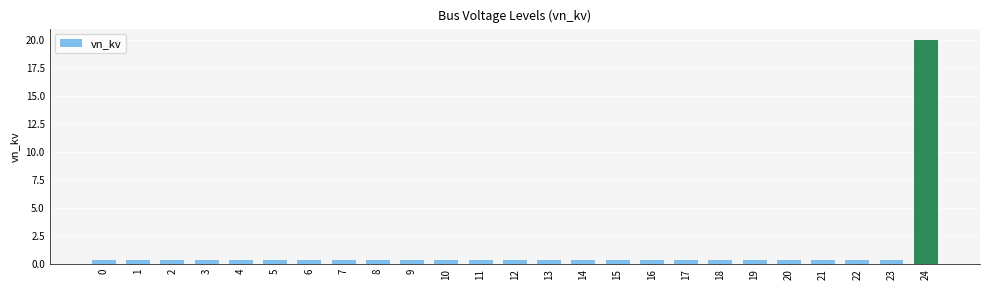

How many categories are shown in the chart?

25